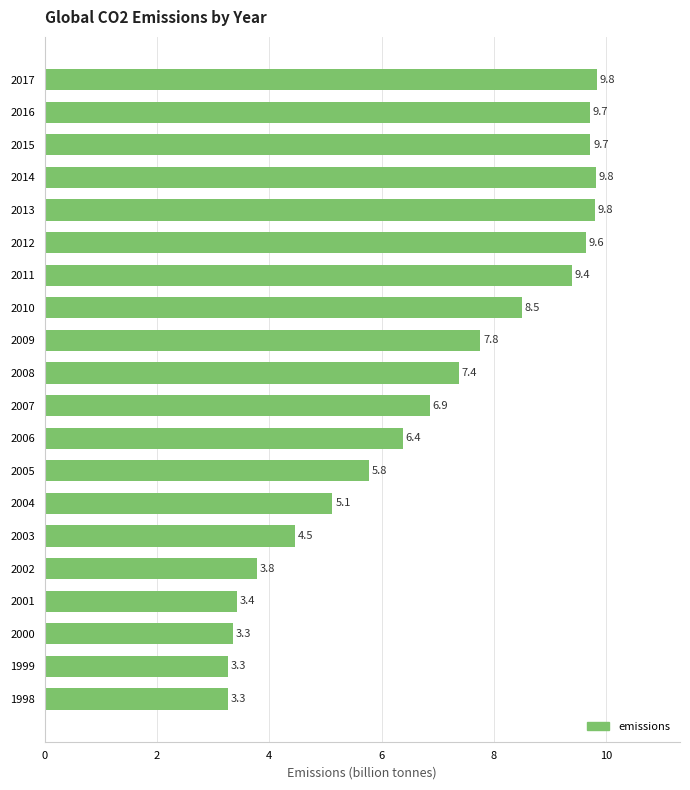

Reading bottom to top, list all the values displayed in this chart.

1998=3.3	1999=3.3	2000=3.3	2001=3.4	2002=3.8	2003=4.5	2004=5.1	2005=5.8	2006=6.4	2007=6.9	2008=7.4	2009=7.8	2010=8.5	2011=9.4	2012=9.6	2013=9.8	2014=9.8	2015=9.7	2016=9.7	2017=9.8